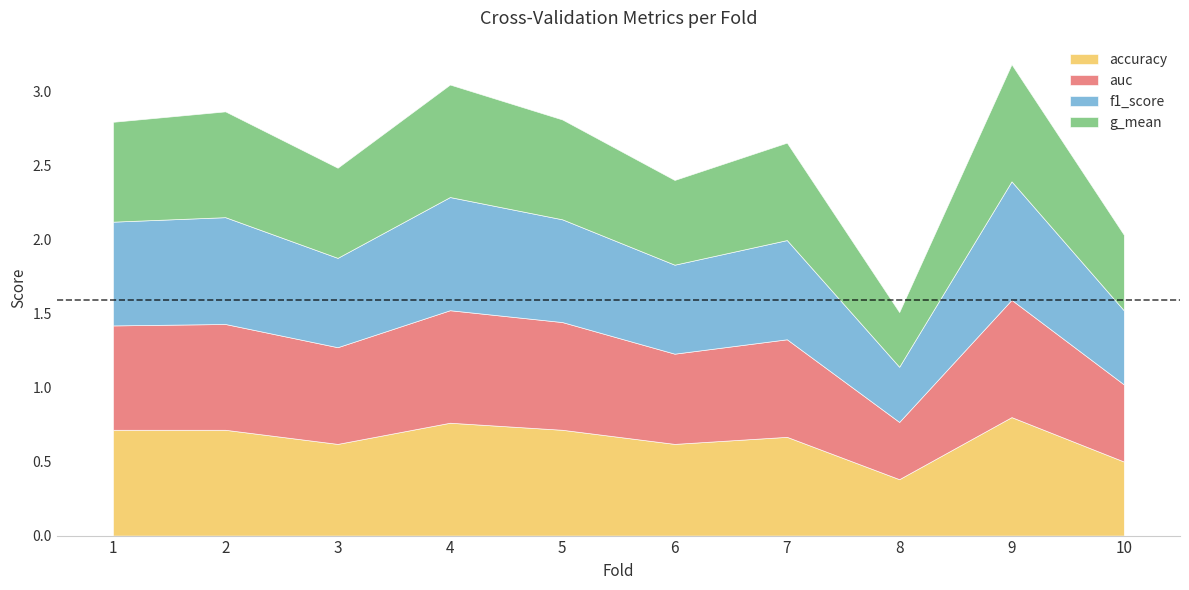

How many intersections are there between accuracy and auc?

6